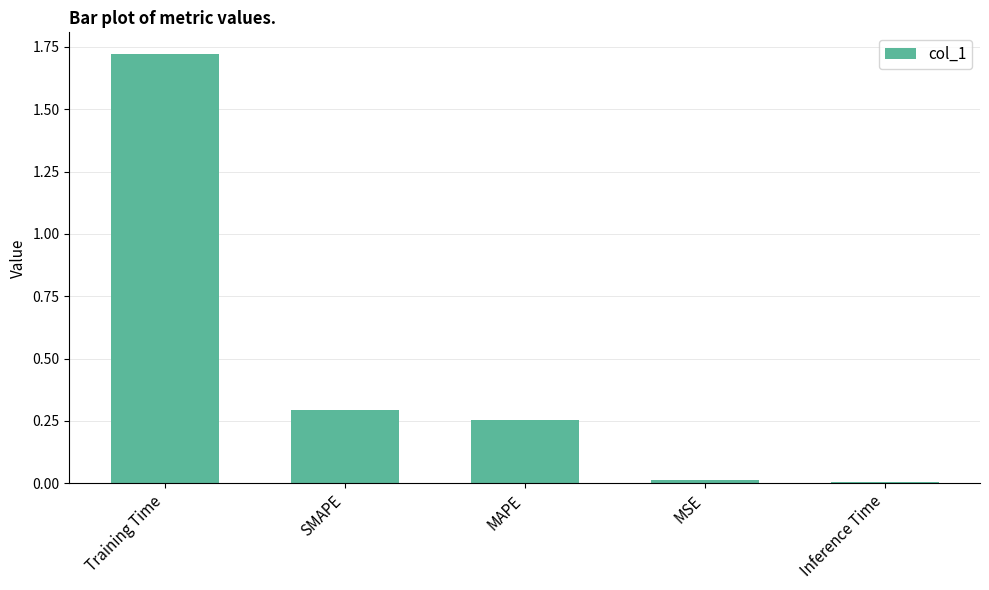

What is the label of the 2nd bar from the left?

SMAPE